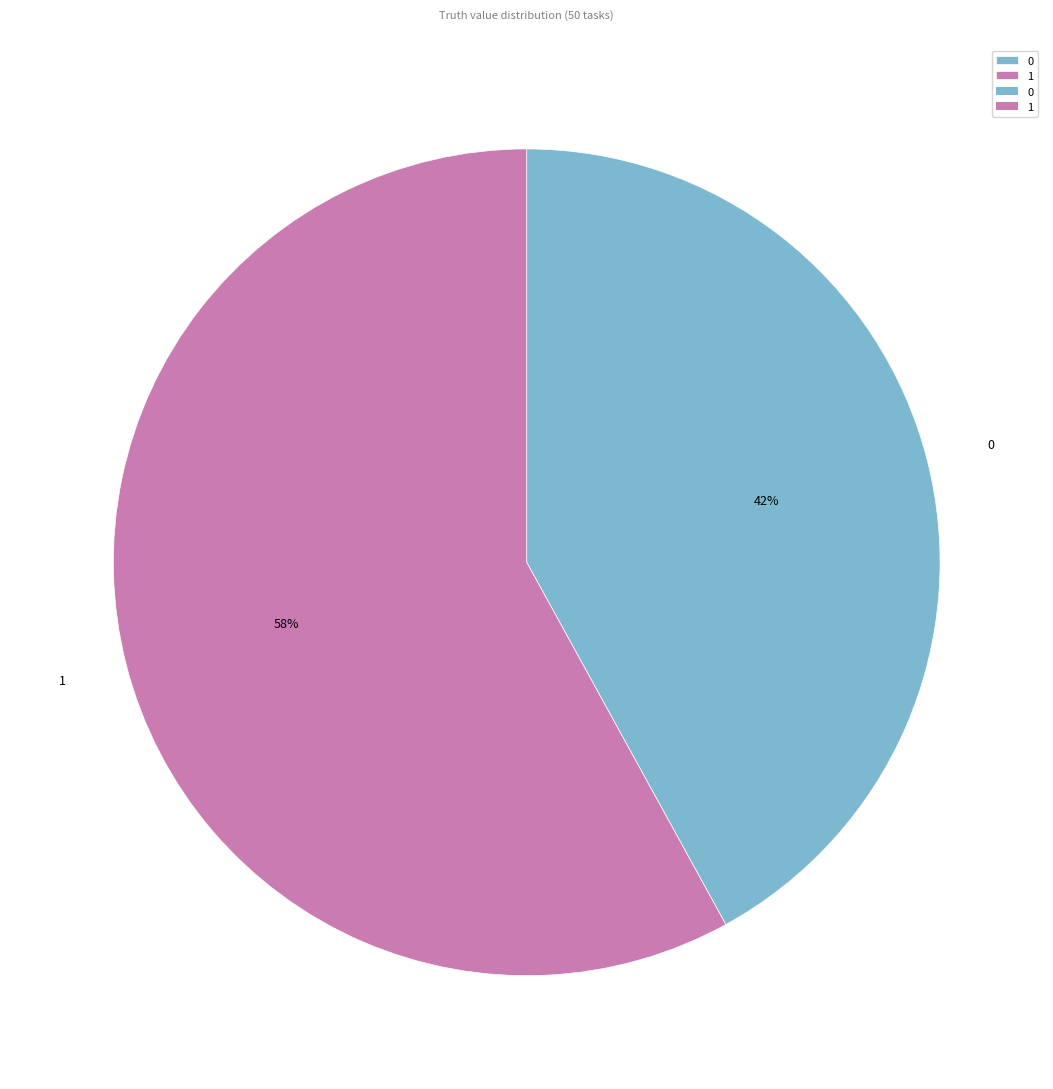

To the nearest percent, what is the difference between the 0 and 1 slice percentages?

16%